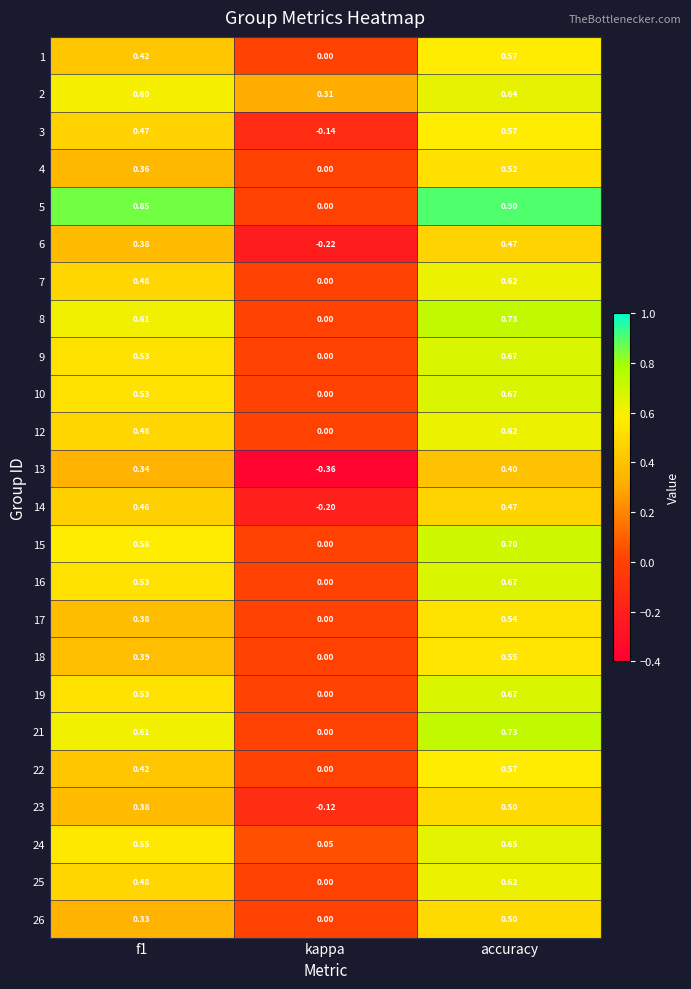

Between kappa and accuracy, which series saw the biggest shift?

5